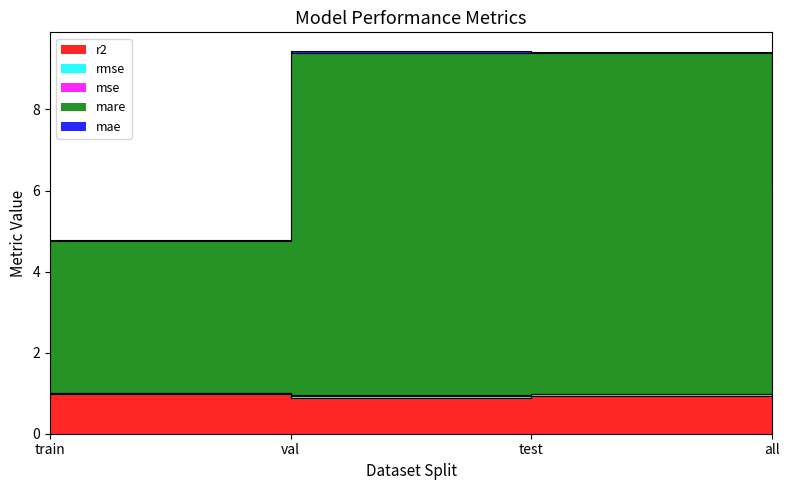

What is the sum of all r2 values?

3.8